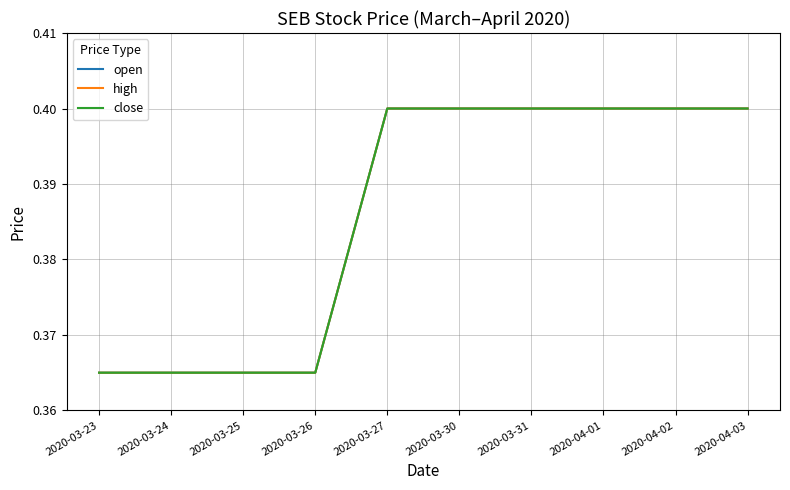

Does the chart display data point markers on the line(s)?

No